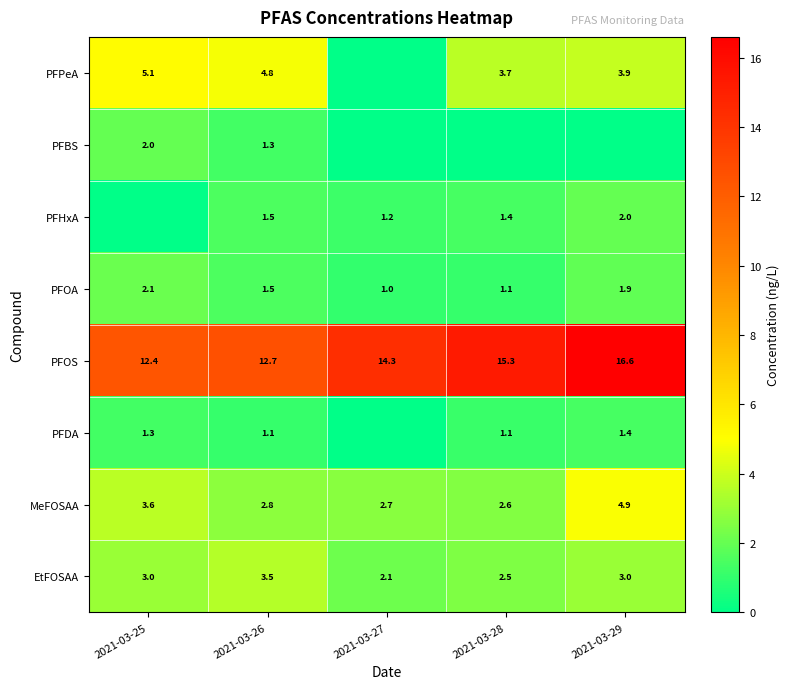

What is the spread (max minus min) of values at 2021-03-26?

11.6